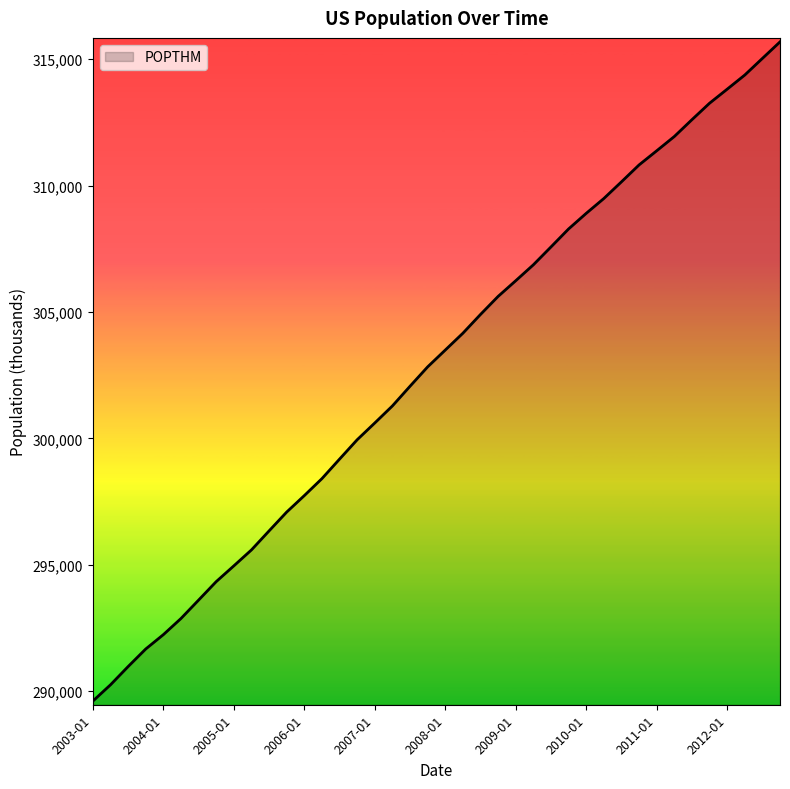

How many values are below 303493?

20